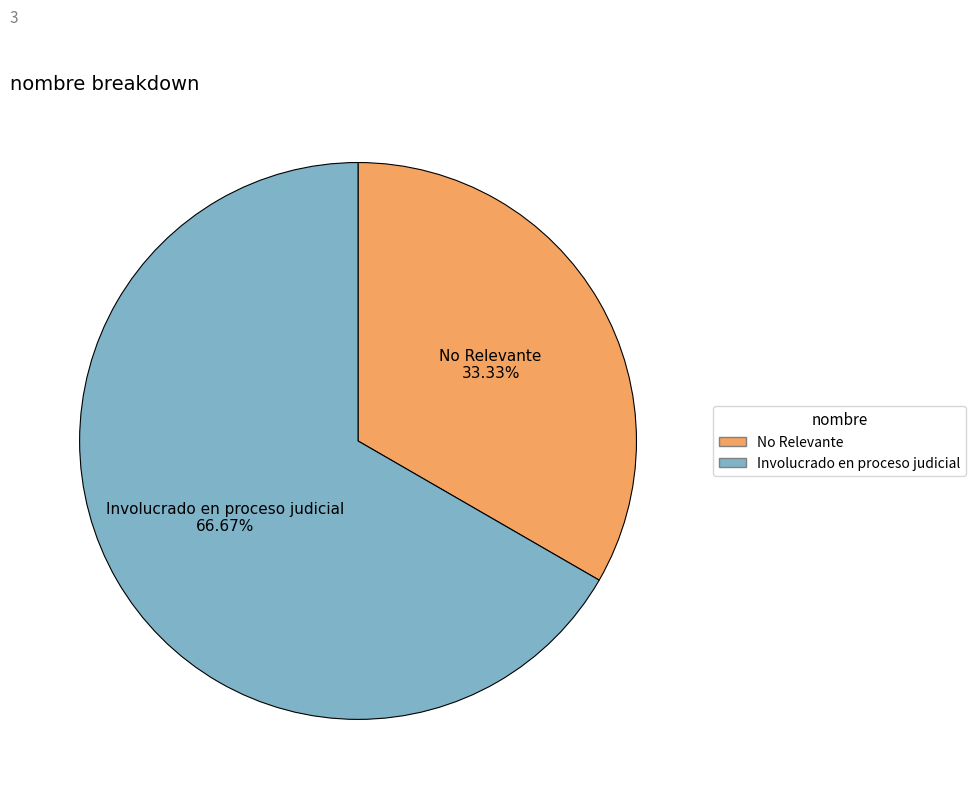

Is the sum of No Relevante and Involucrado en proceso judicial greater than half?

Yes